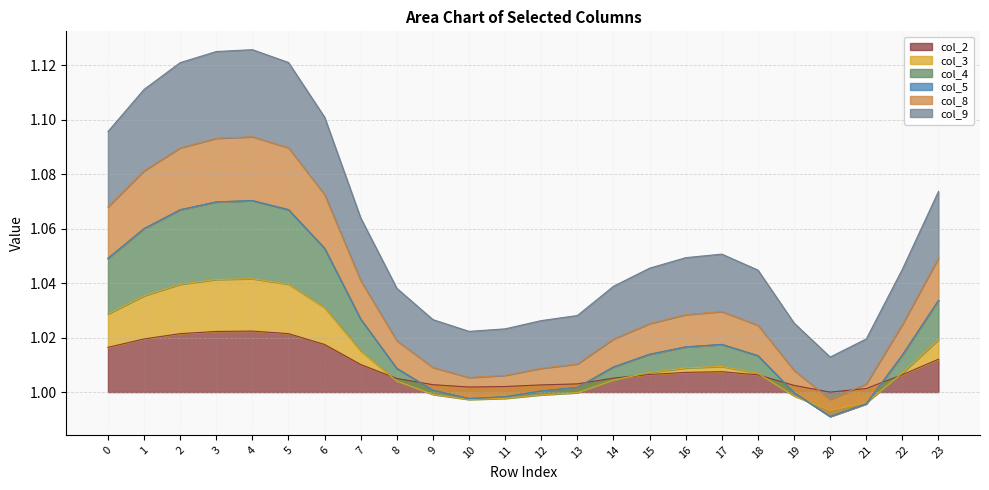

How many interior local valleys does the col_8 series have?

2